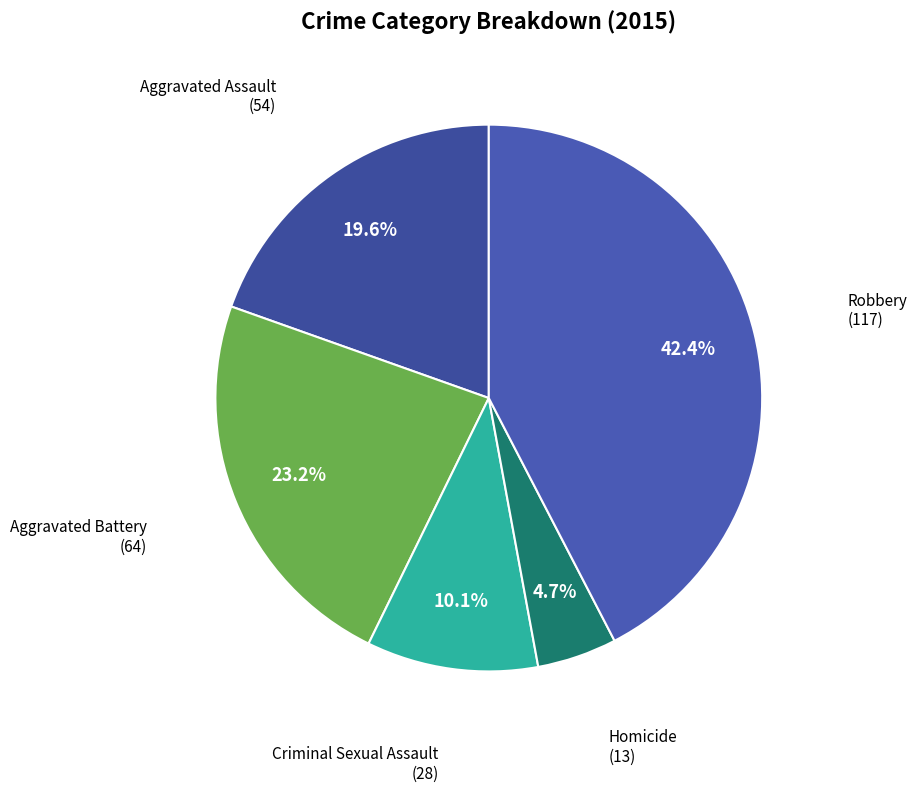

Count the number of slices in the pie.

5